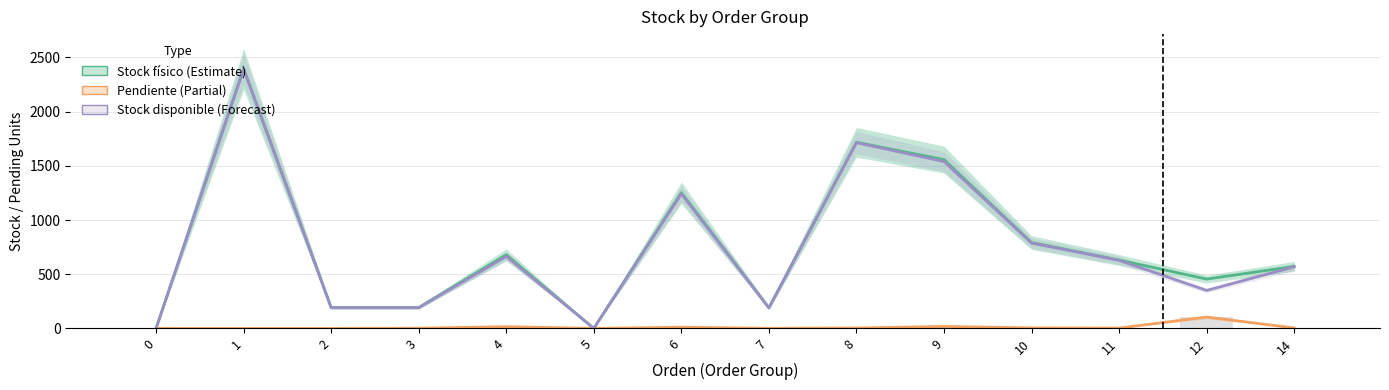

How many data points does each series have?

14